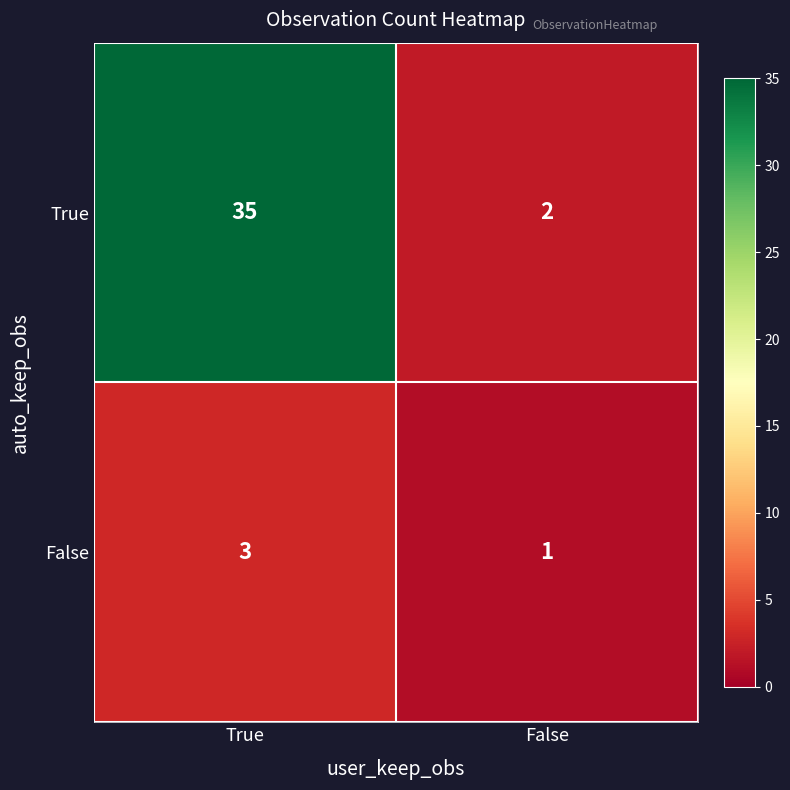

Rank the series by their maximum value, from highest to lowest.

True, False